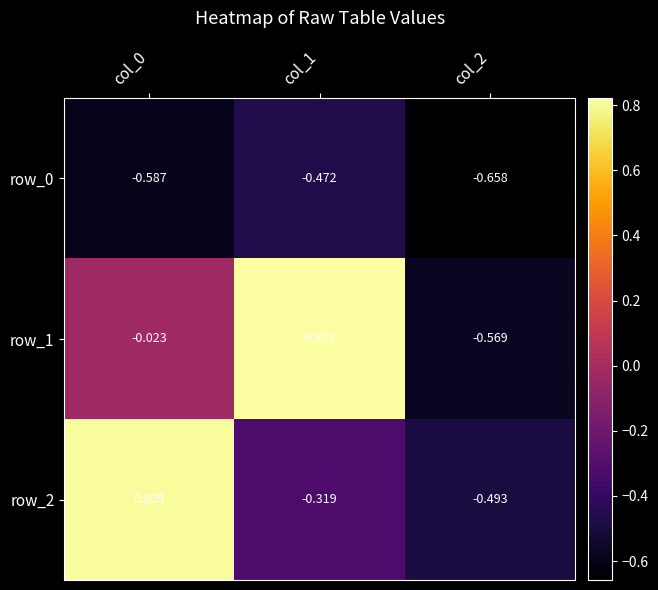

Is the value of row_0 at col_2 greater than the value of row_2 at col_0?

No